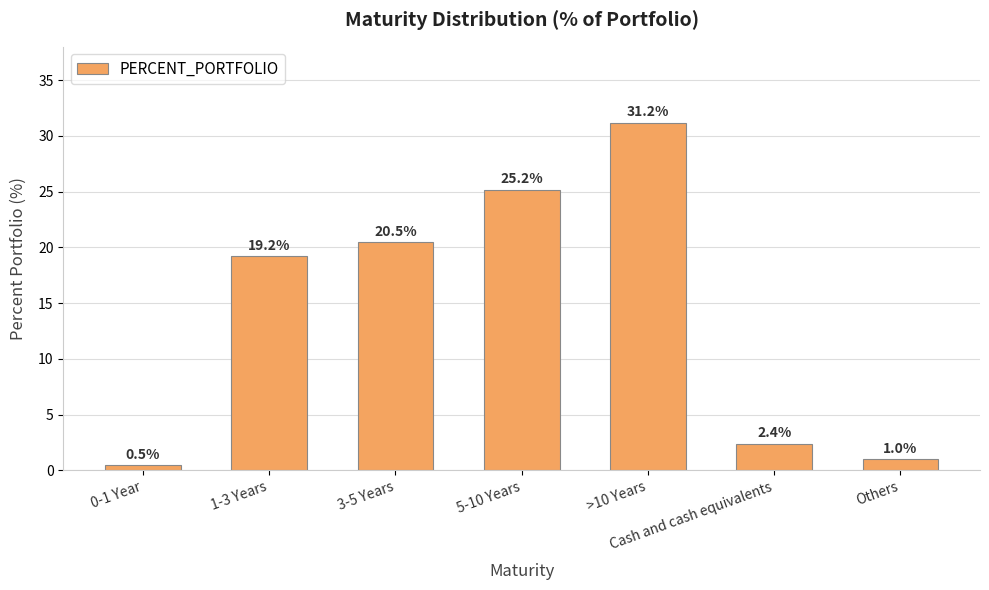

Where does the data first go above 19?

1-3 Years